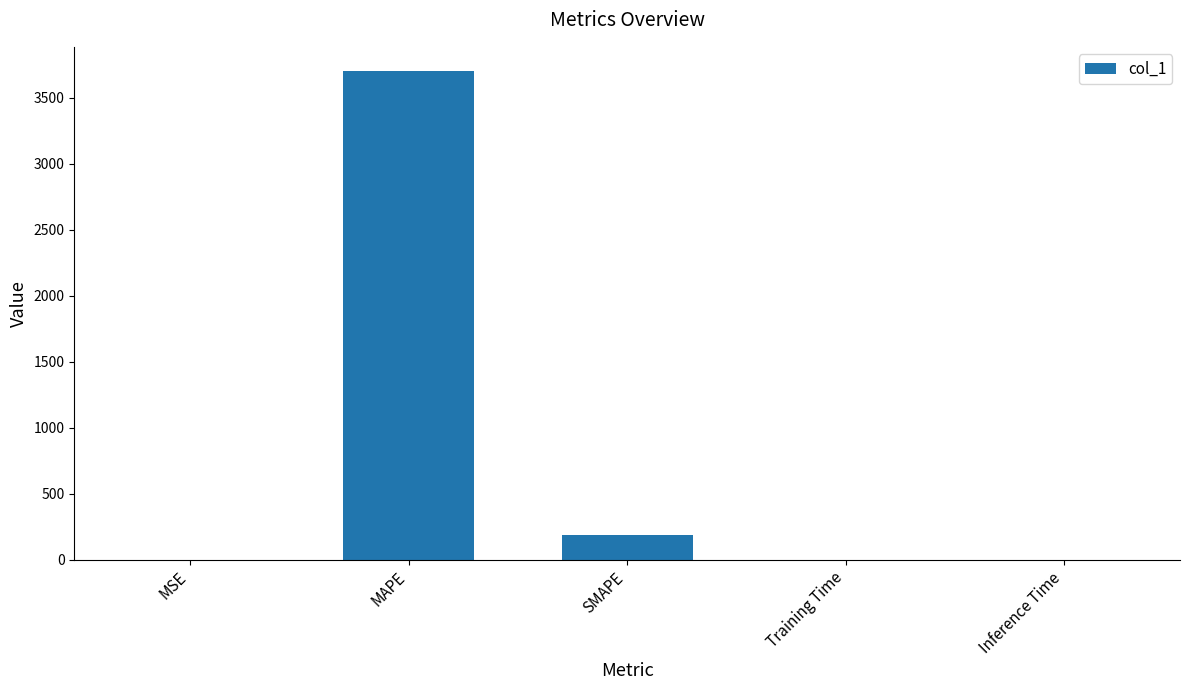

What is the sum of the values at MSE and Inference Time?

0.3